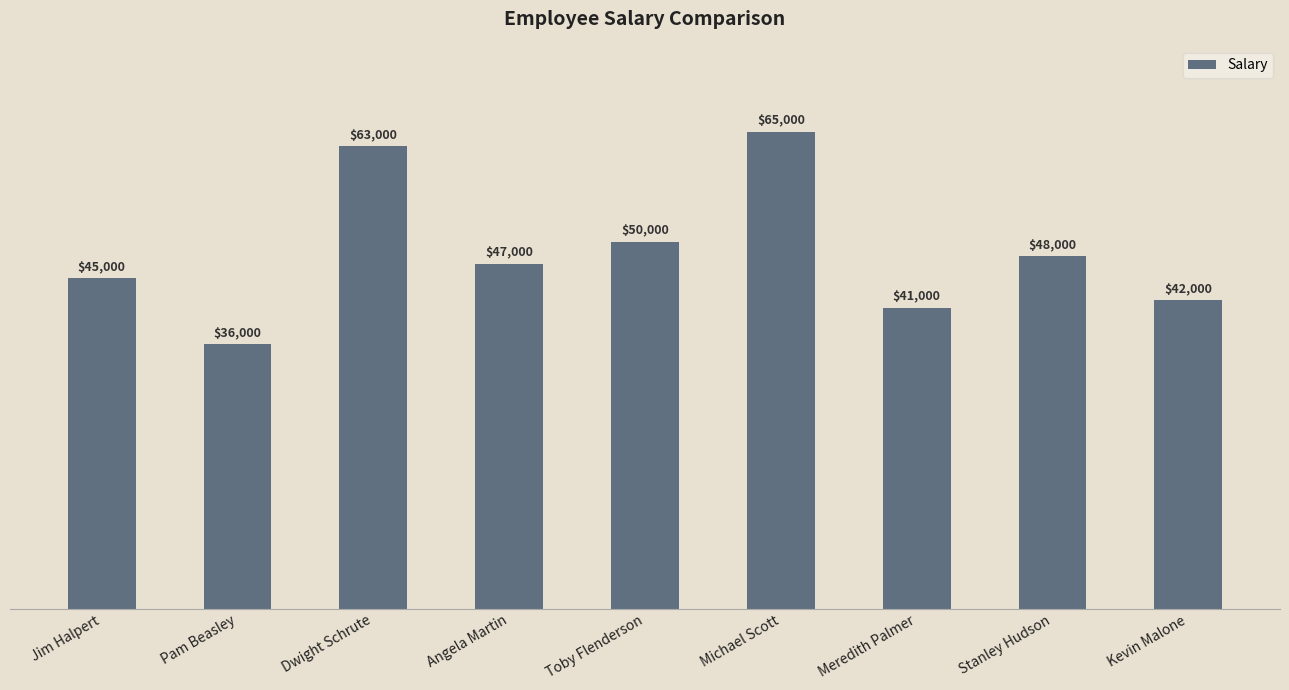

What is the change in value from Michael Scott to Stanley Hudson?

-17000